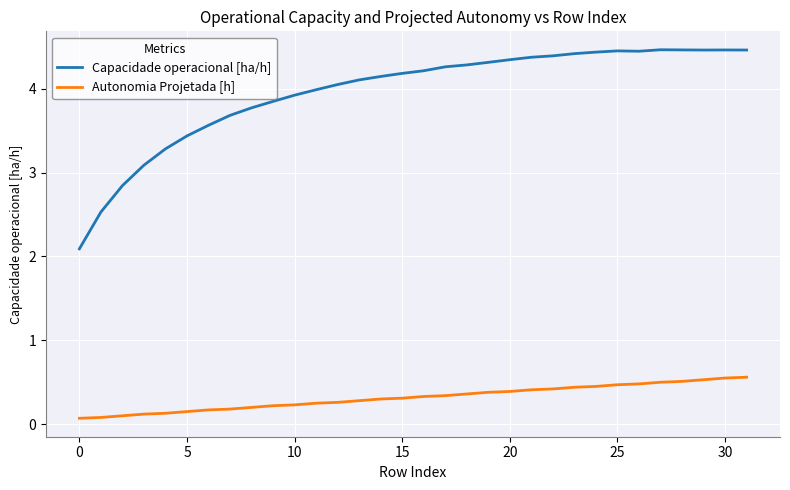

Rank the series by their maximum value, from lowest to highest.

Autonomia Projetada [h], Capacidade operacional [ha/h]